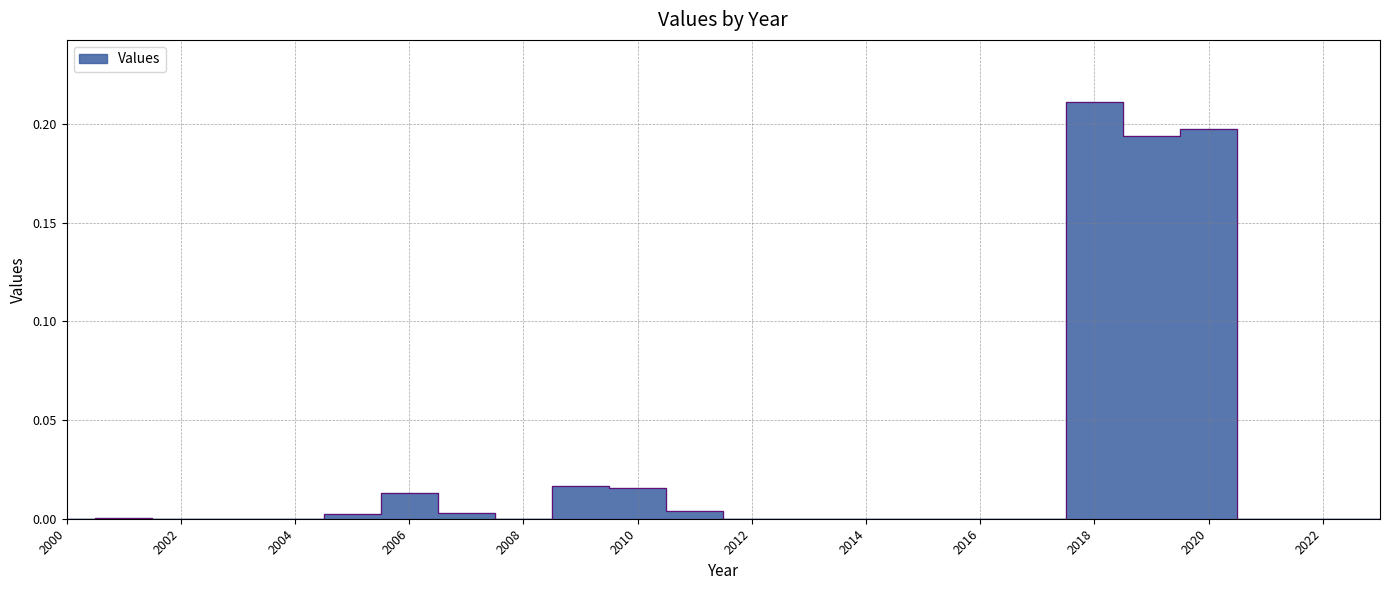

Is it true that the value at 2012 is 0.1?

False